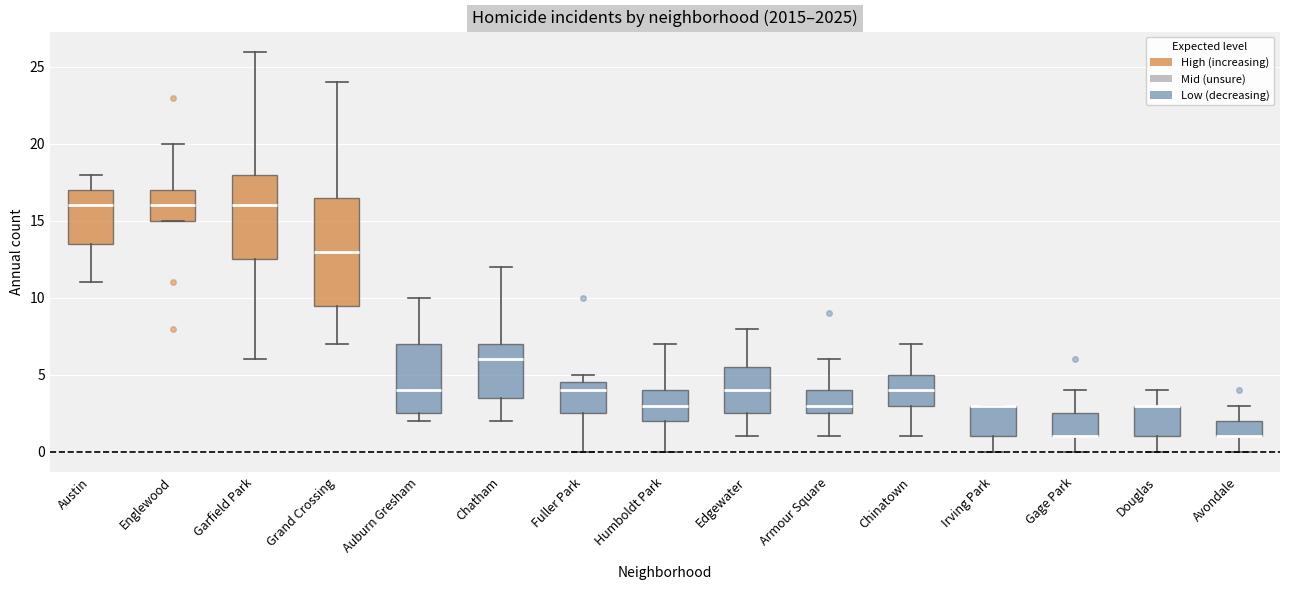

Comparing the boxes themselves (not the whiskers), which one is the tallest?

Grand Crossing